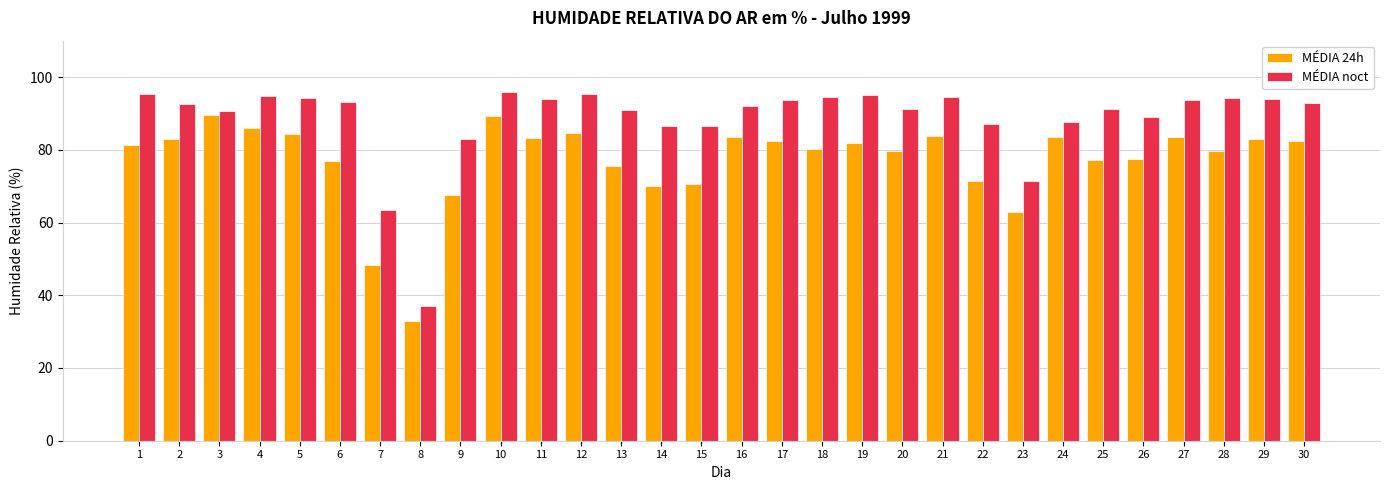

What is the value of the MÉDIA 24h bar at the 14th from the left?

69.9